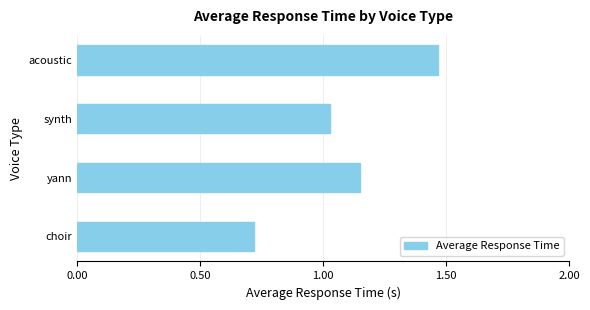

Which label corresponds to the largest value in the chart?

acoustic